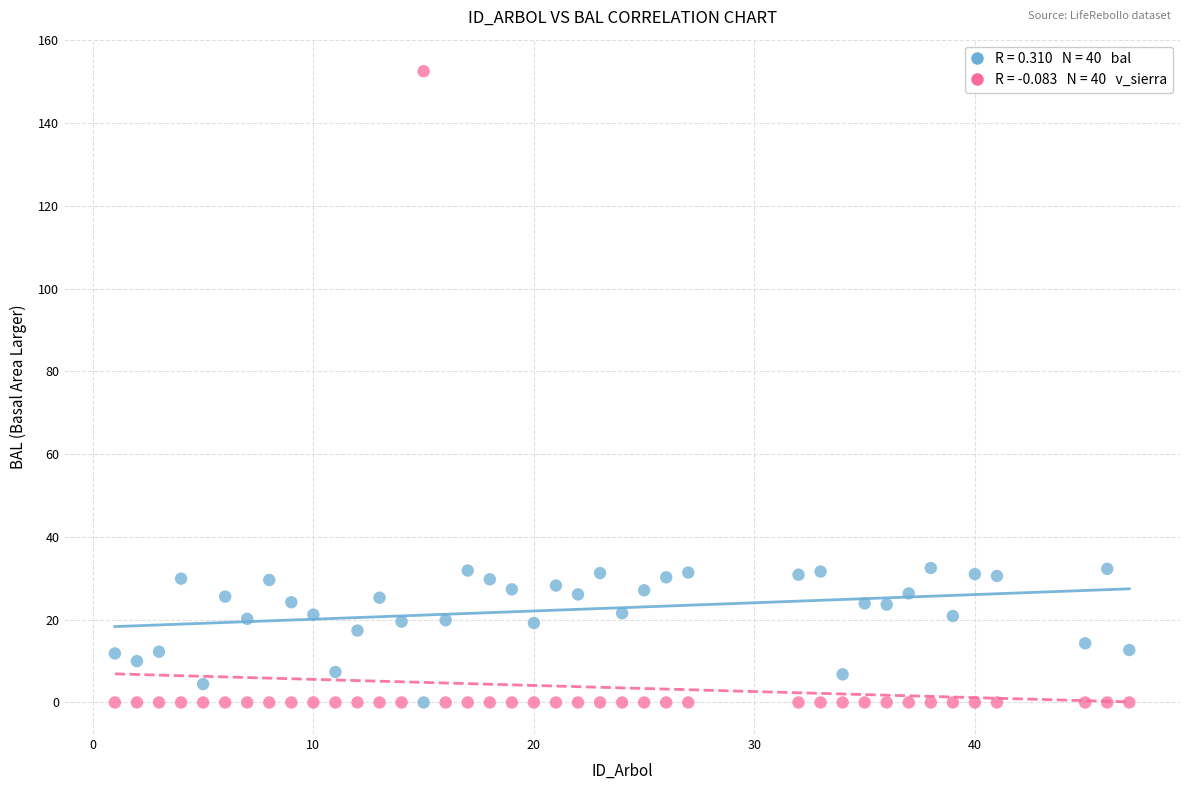

Across all data points, what is the range of X values (max minus min)?

46.0